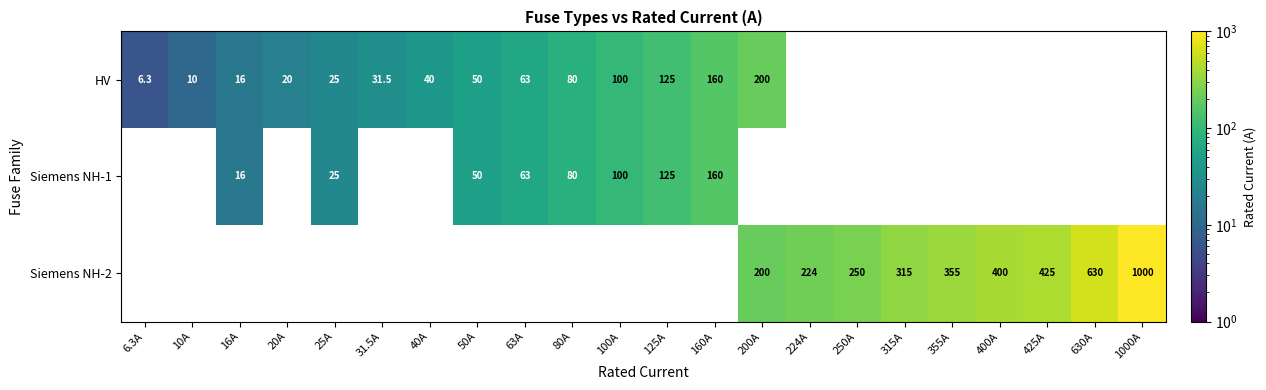

The value of HV at 200A is 200.0. True or false?

True